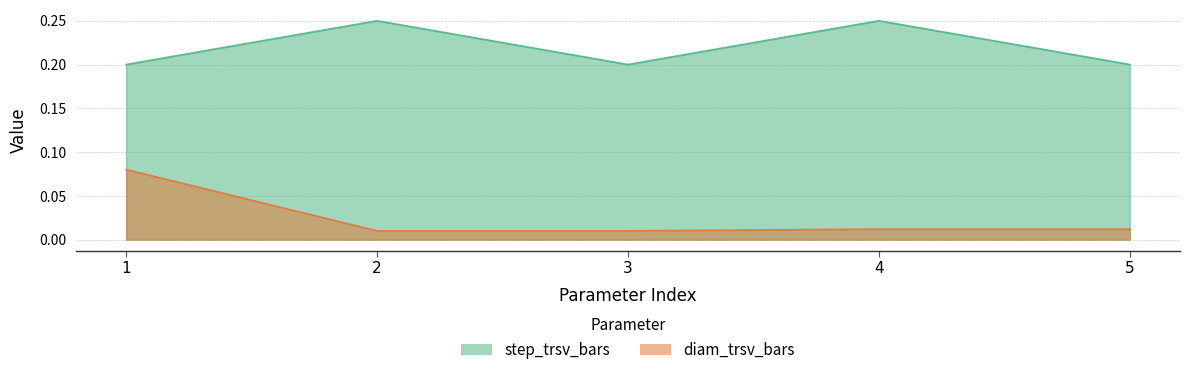

Is it true that diam_trsv_bars equals 0.0 at 4?

False